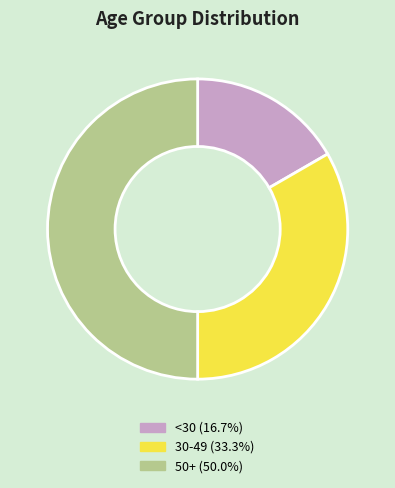

True or false: <30 accounts for 5% of the total.

False